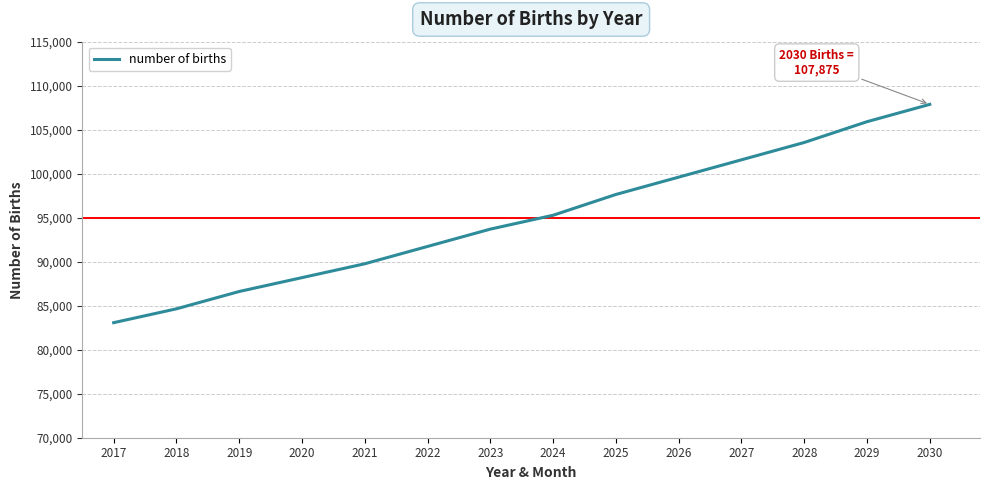

What is the change in value from 2019 to 2025?

+11023.7